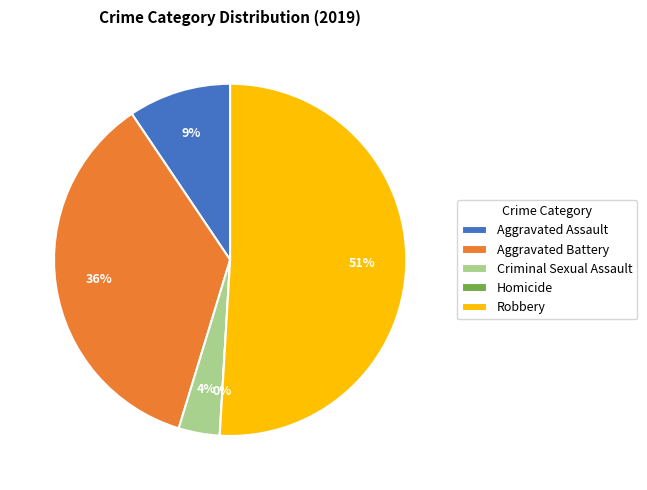

What is the ratio of the value at Aggravated Battery to the value at Criminal Sexual Assault?

9.5